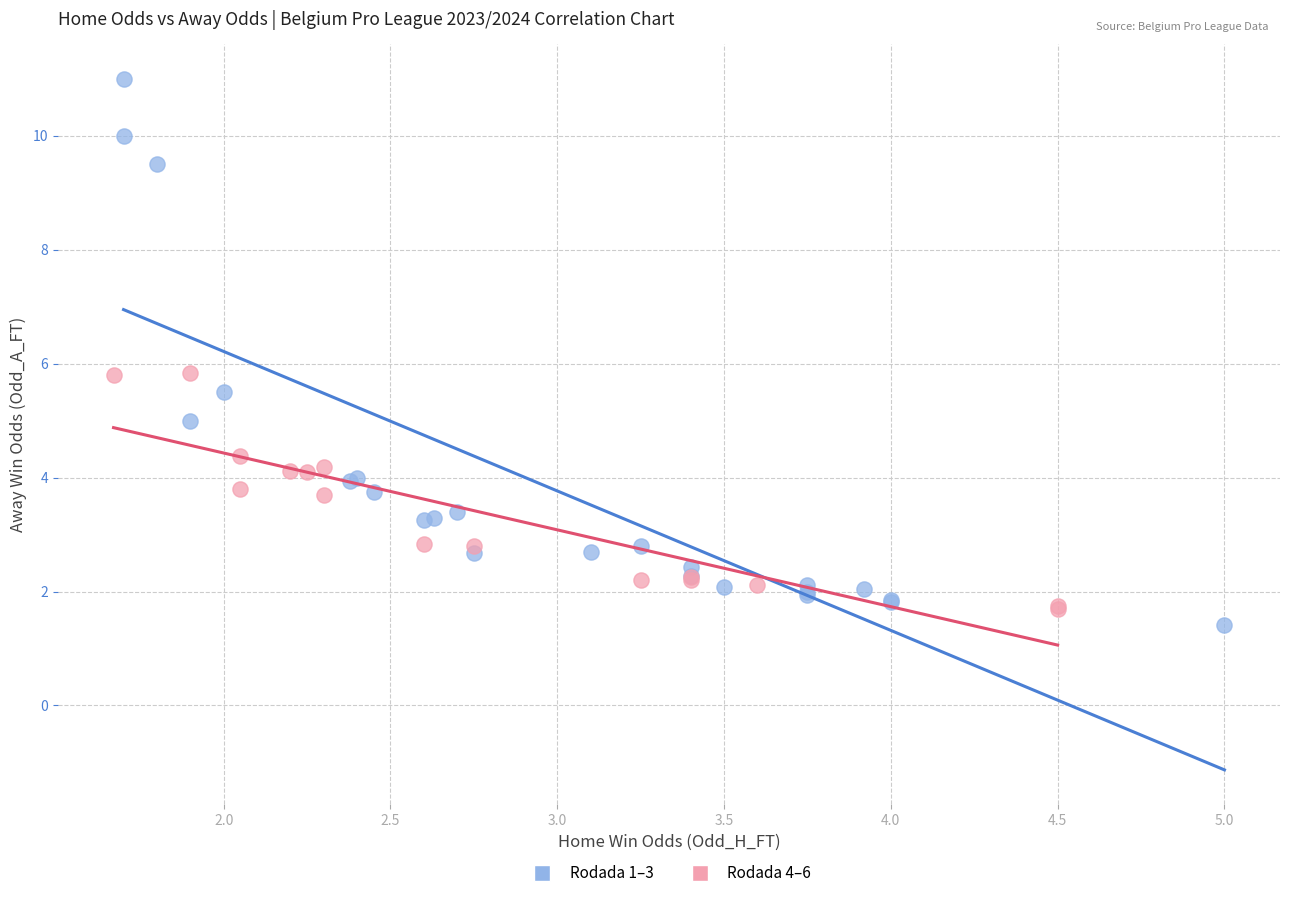

Which series has the largest Y range (max minus min)?

Rodada 1–3